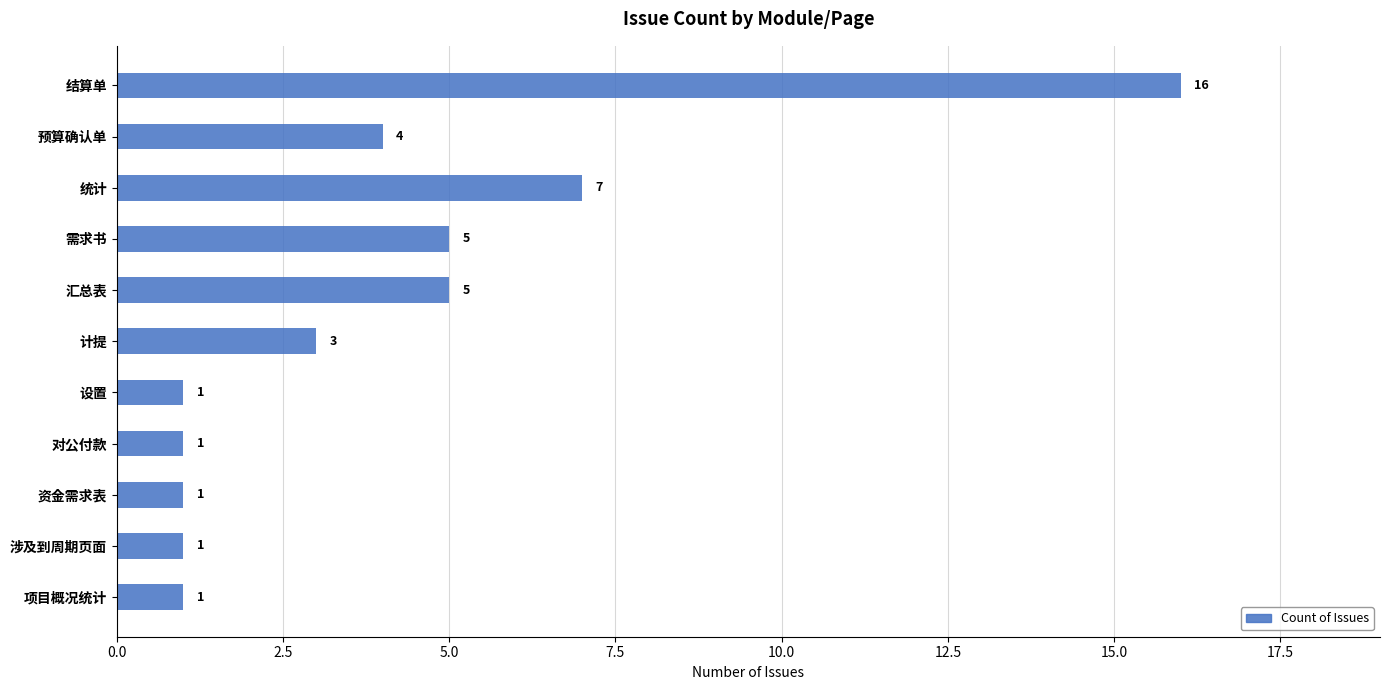

Which category has the highest value across all series?

结算单